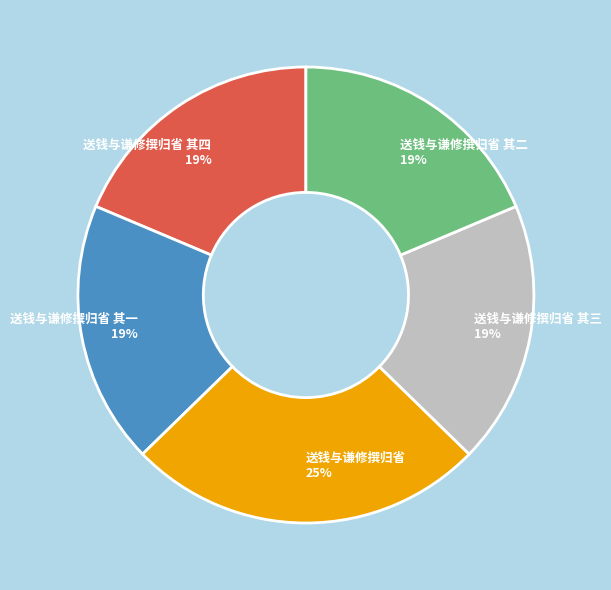

Do 送钱与谦修撰归省 其一 19% and 送钱与谦修撰归省 其二 19% together represent more than half of the pie?

No